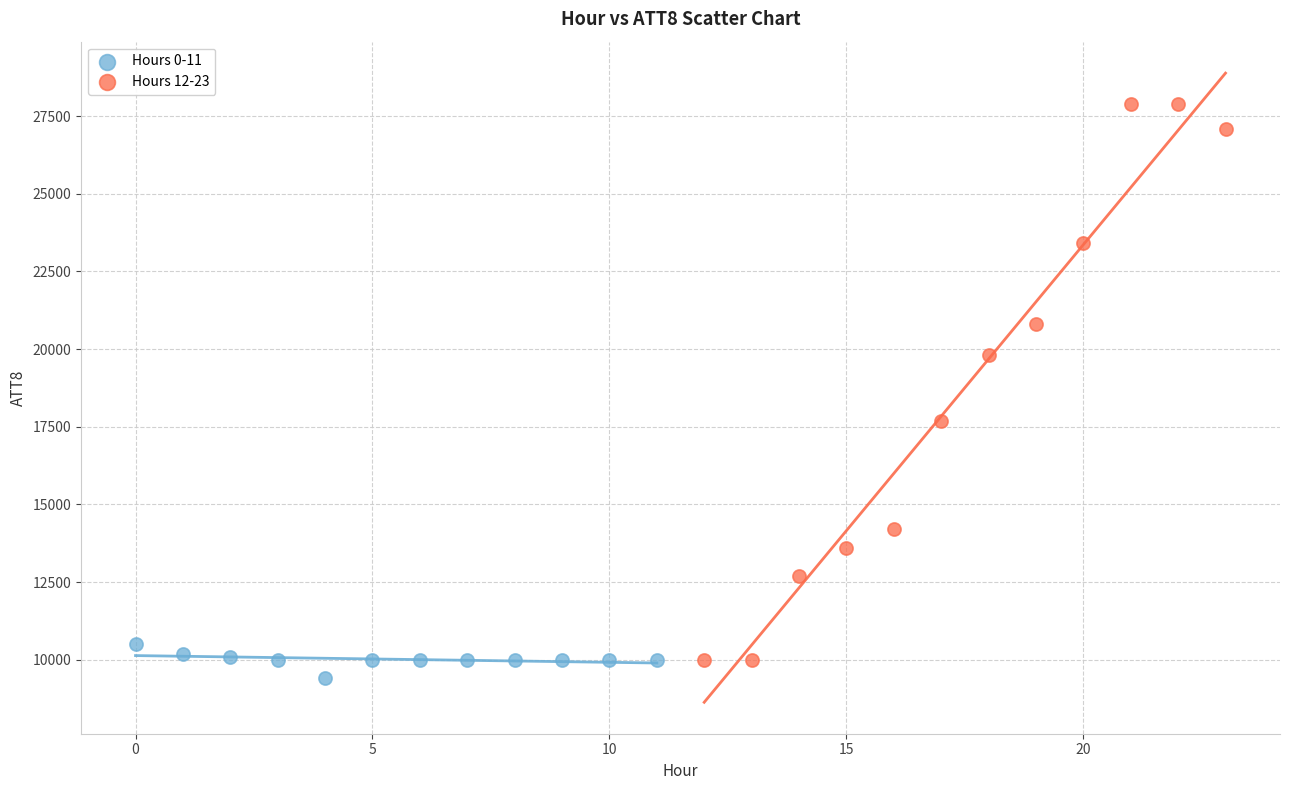

What are all the series names shown in the legend?

Hours 0-11, Hours 12-23